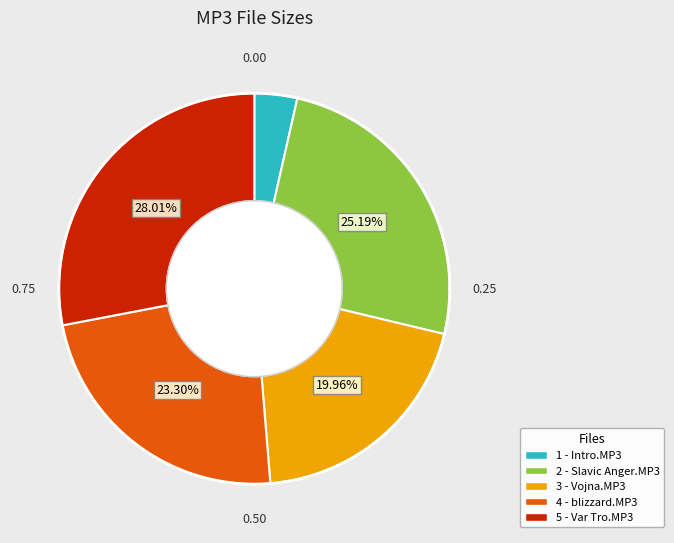

What is the smallest slice in the pie chart?

1 - Intro.MP3